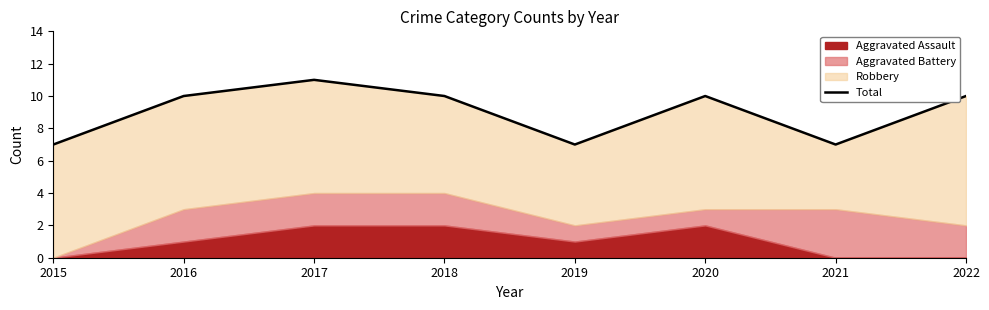

Reading left to right, list all the values displayed in this chart.

2015=7	2016=10	2017=11	2018=10	2019=7	2020=10	2021=7	2022=10